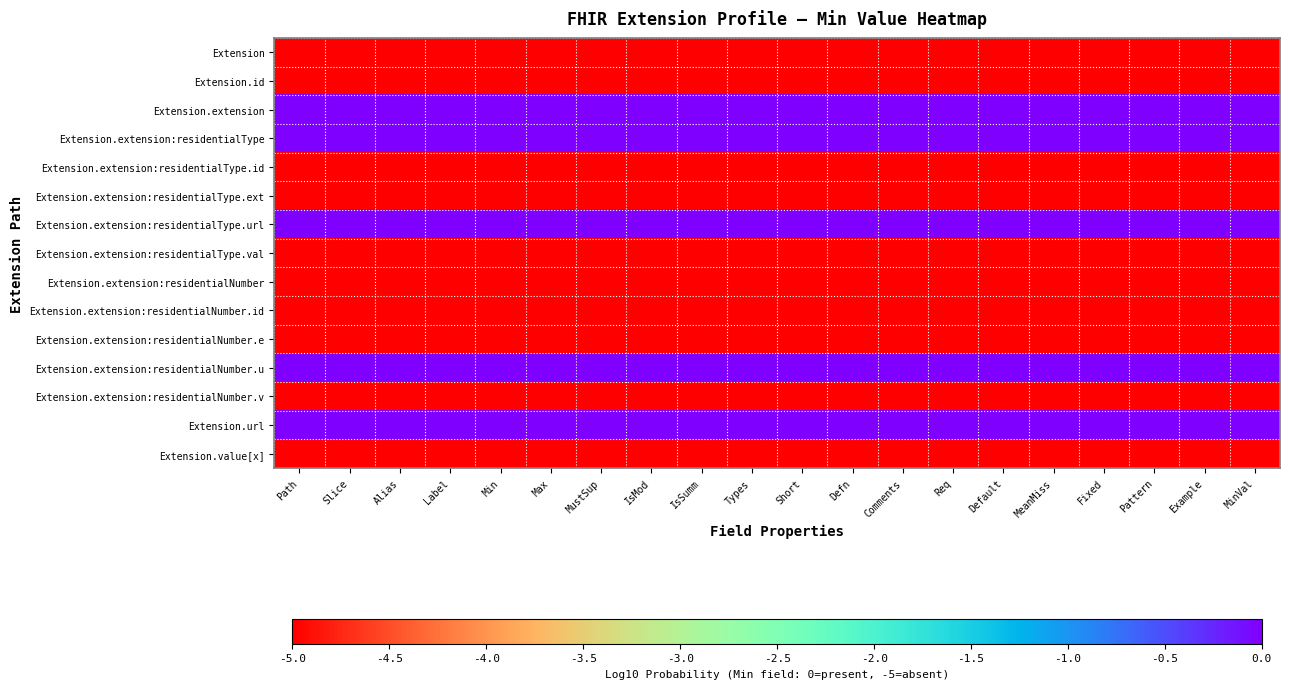

What is the difference between the highest and lowest values at IsMod?

5